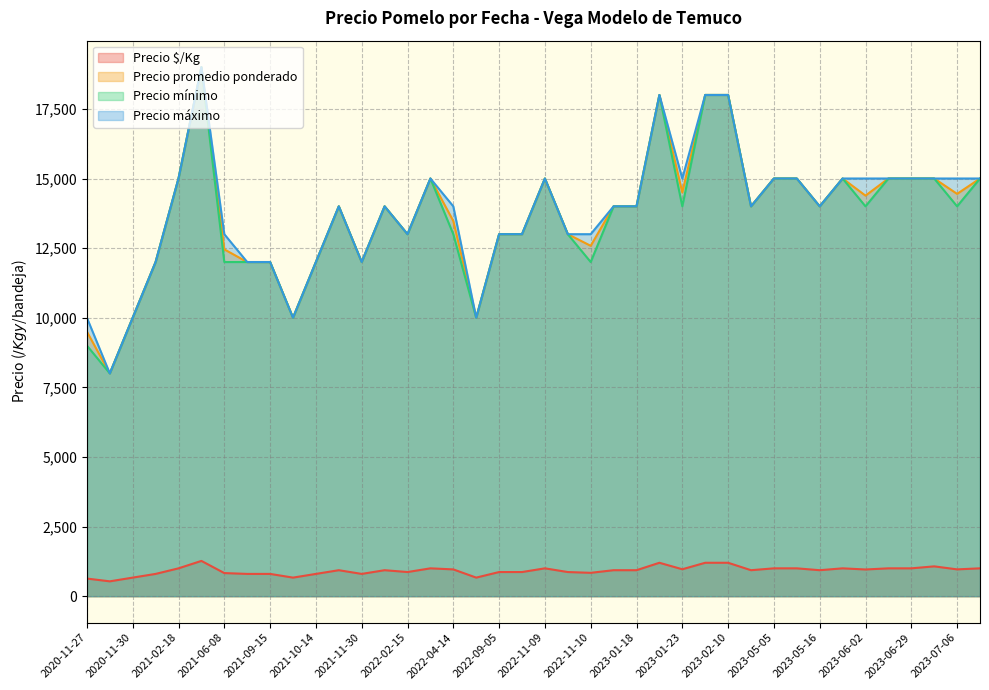

Rank the series by their maximum value, from lowest to highest.

Precio $/Kg, Precio promedio ponderado, Precio mínimo, Precio máximo